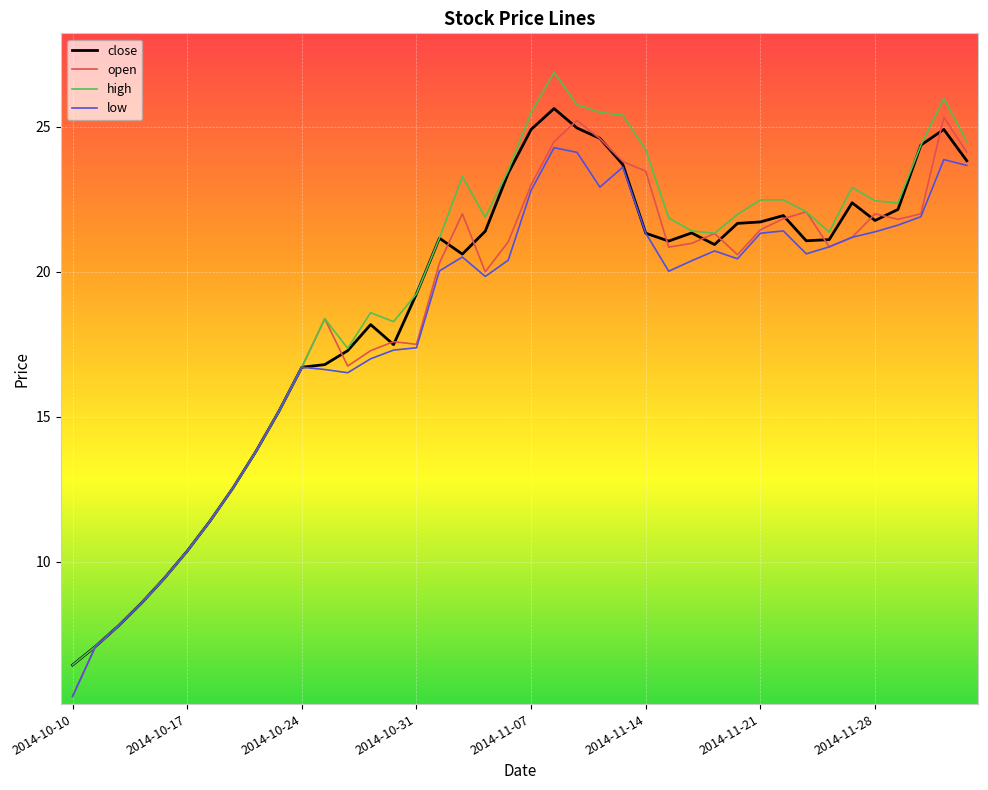

What is the greatest value displayed?

26.9